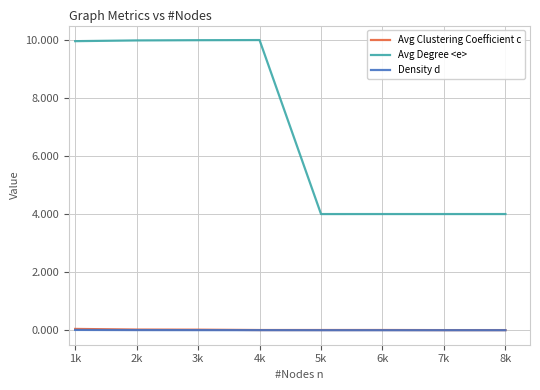

What is the maximum value shown in the chart?

10.0